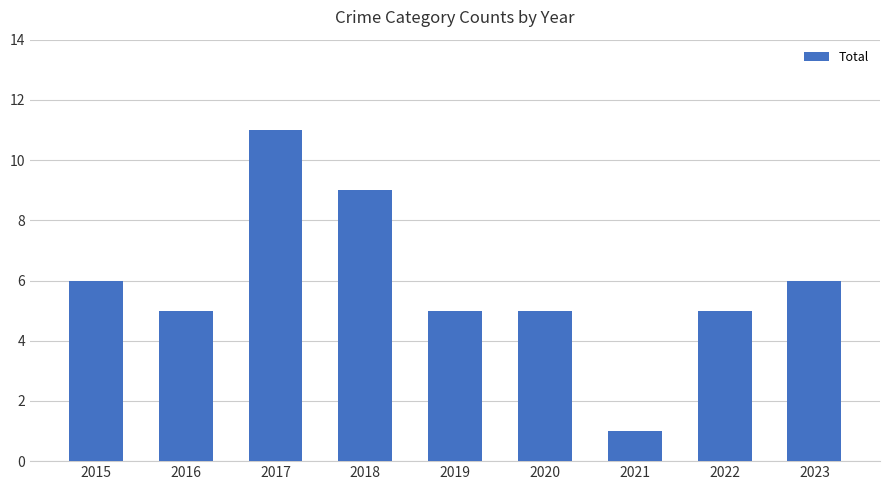

Where does the data first go above 5?

2015